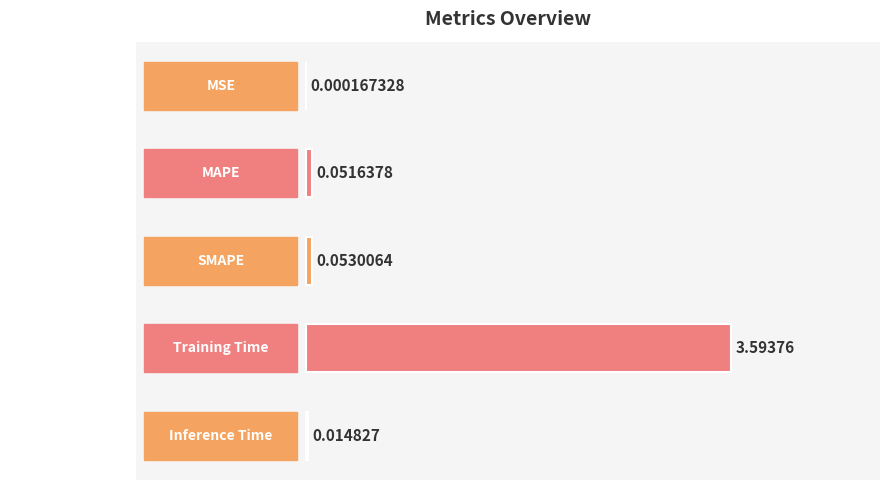

At which category does the chart reach its peak across all series?

Training Time